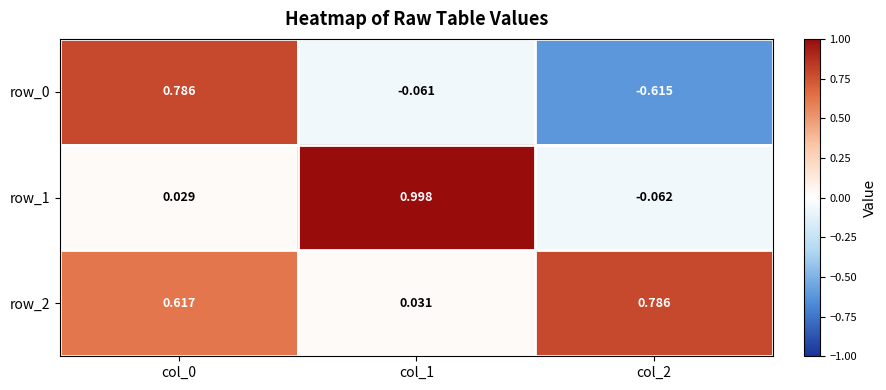

What is the total value across all series at col_2?

0.1